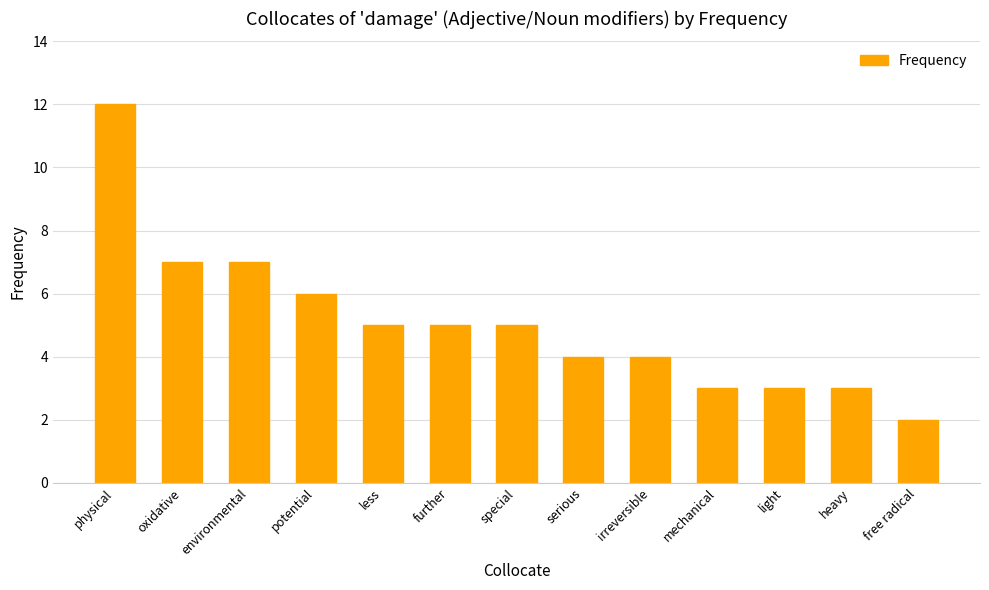

Count the values in the range 3 to 6.

9